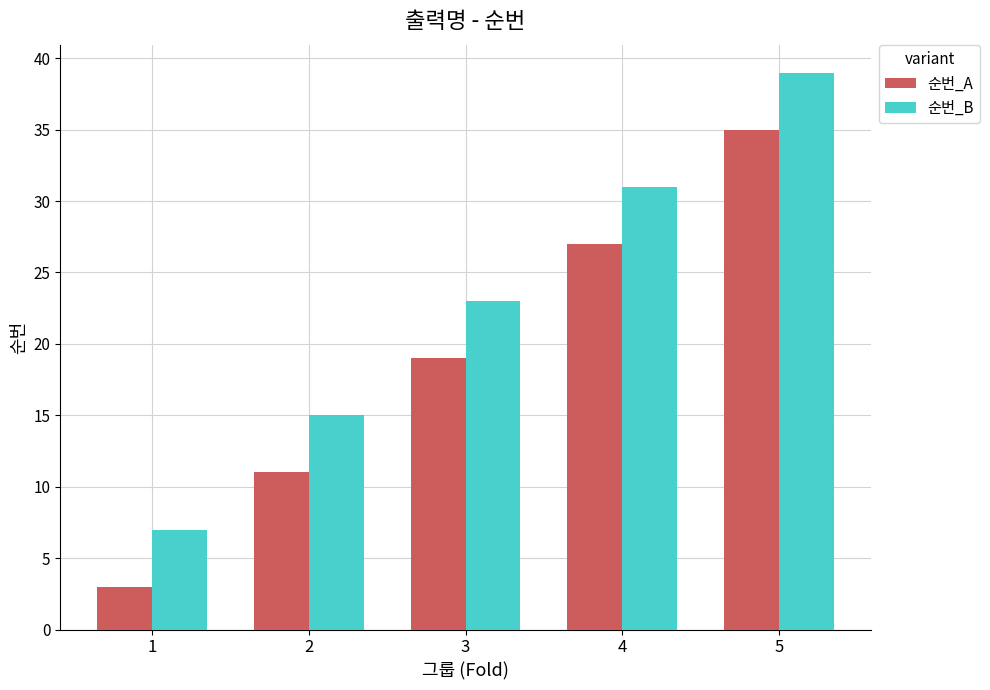

Rank the categories by 순번_A value from lowest to highest.

1, 2, 3, 4, 5